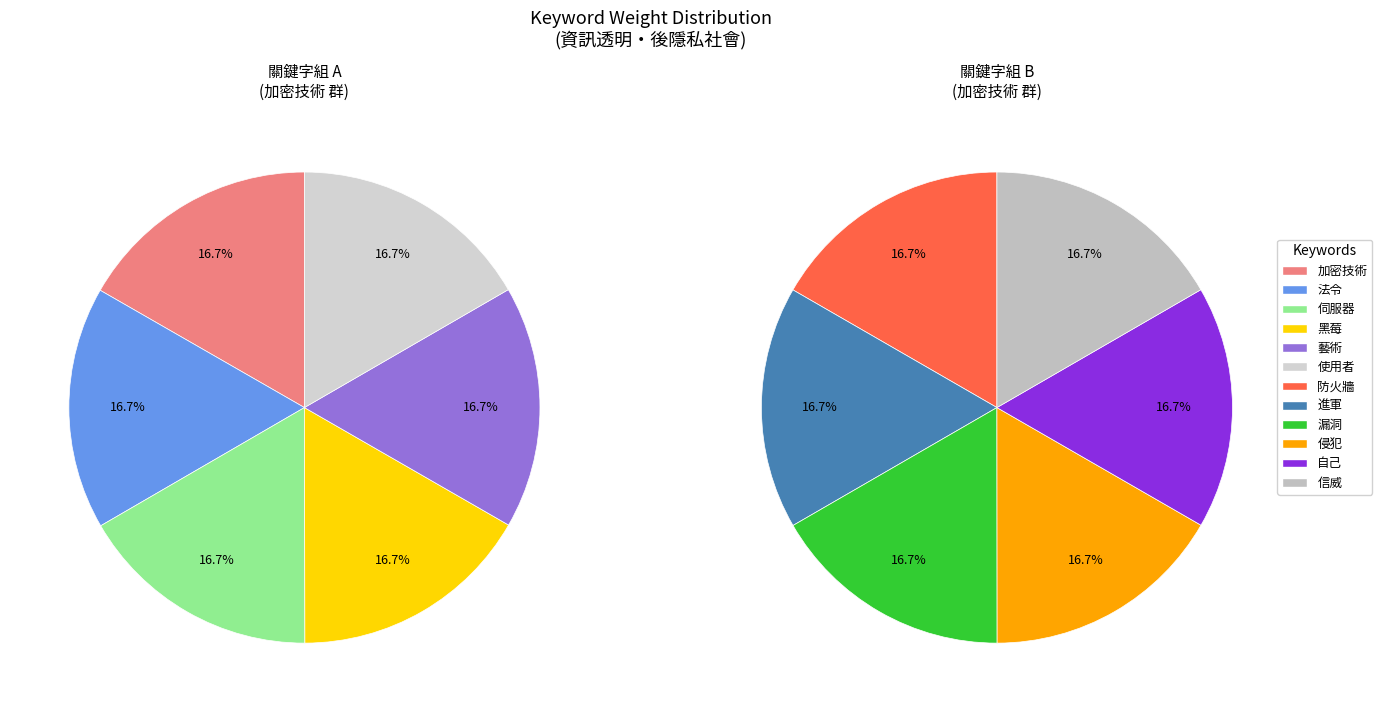

Rank the categories by value from lowest to highest.

信威, 自己, 侵犯, 漏洞, 進軍, 防火牆, 使用者, 藝術, 黑莓, 伺服器, 法令, 加密技術